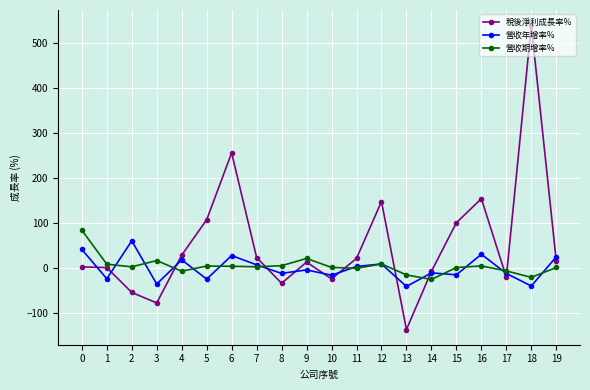

How many values in the 營收年增率% series are below -5?

11